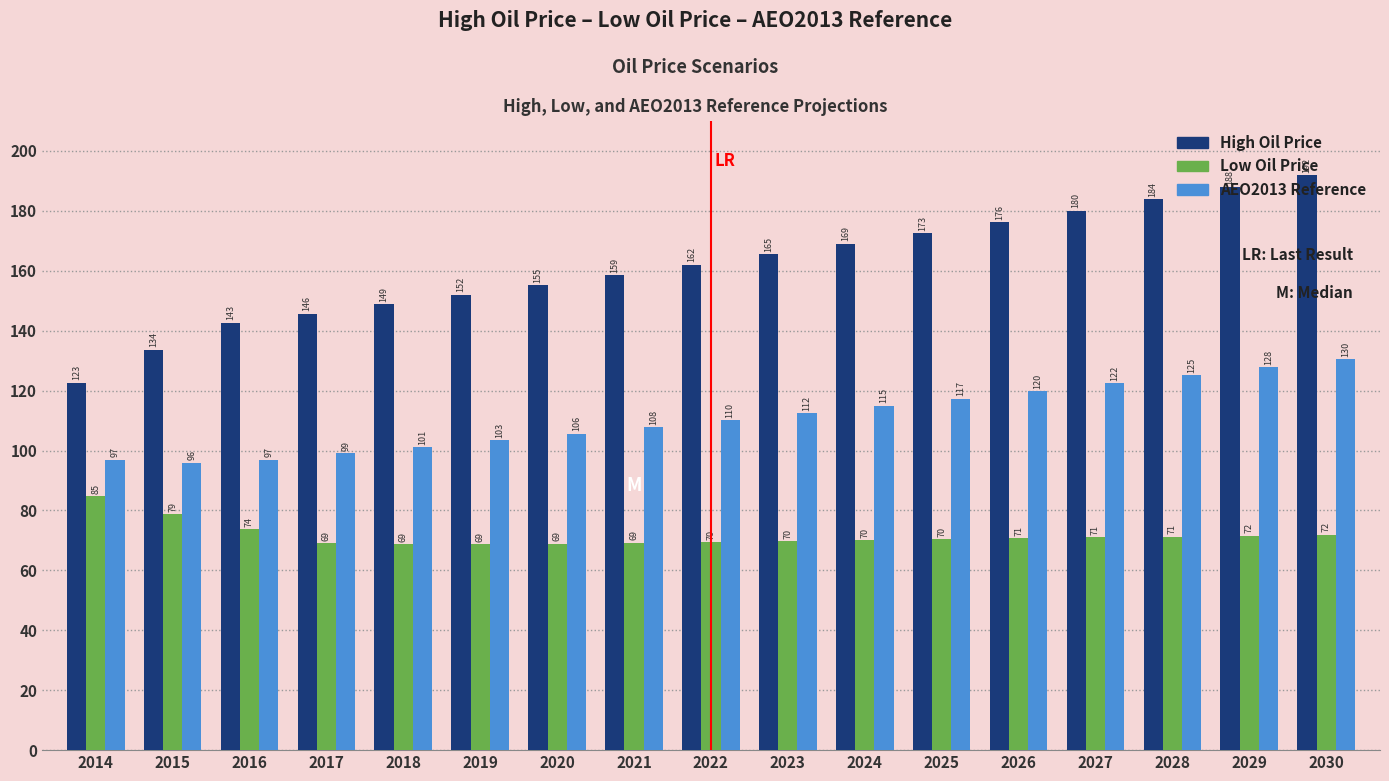

Is the value of AEO2013 Reference at 2015 greater than the value of High Oil Price at 2024?

No